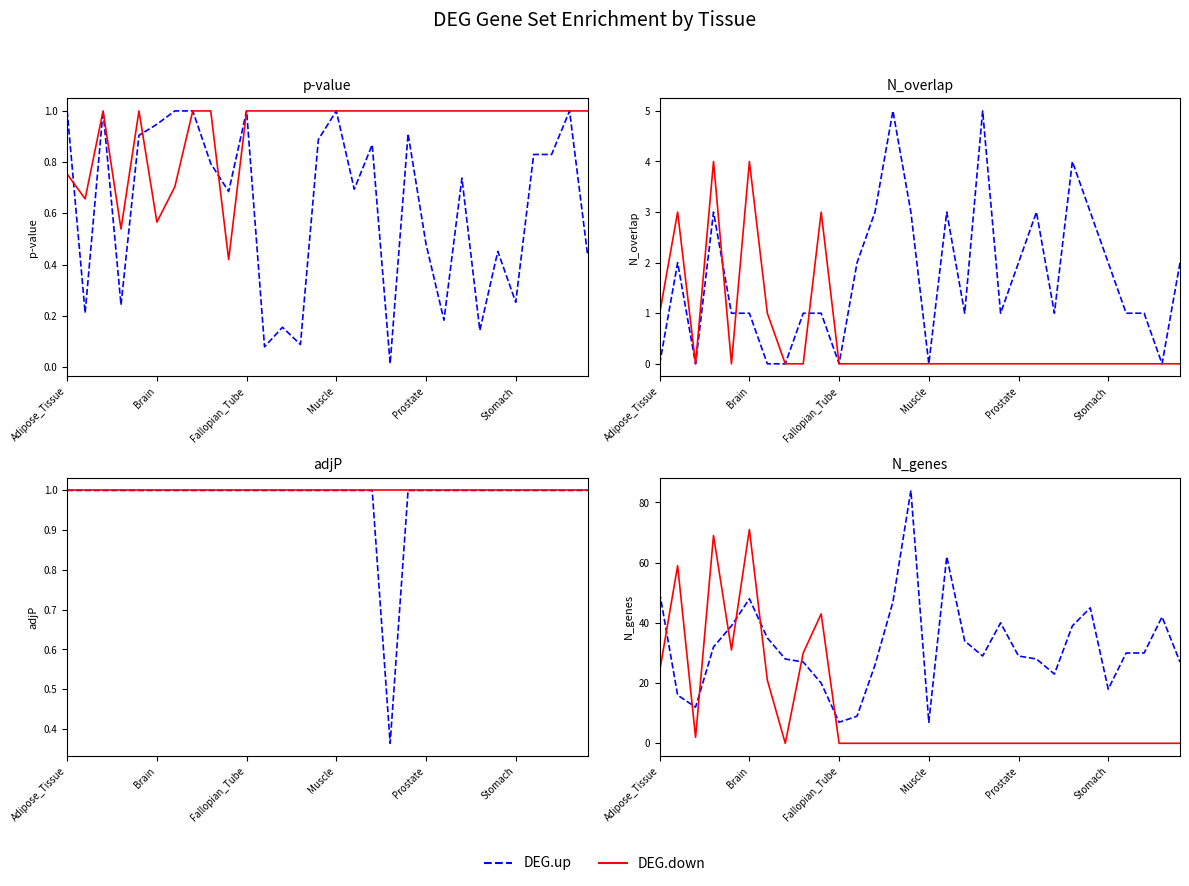

True or false: DEG.up has a value of 26 at 12.

True